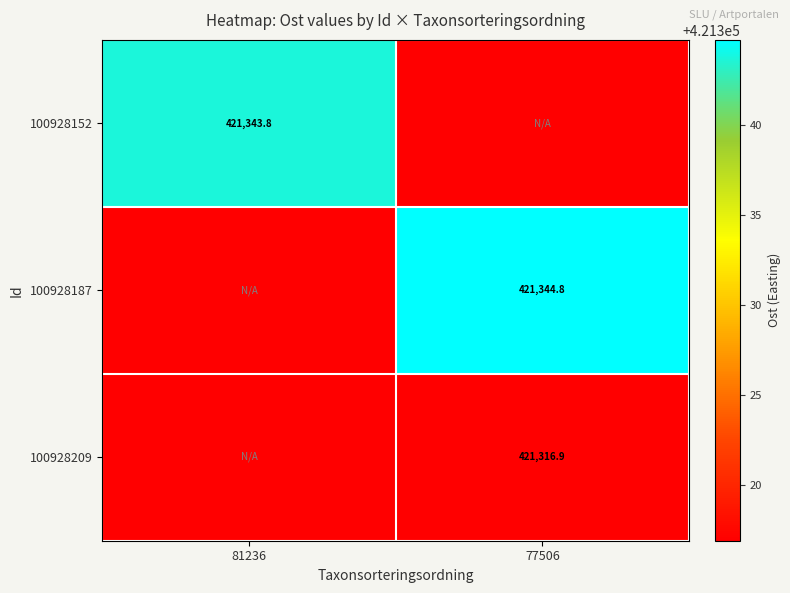

At which category does the chart reach its minimum across all series?

77506